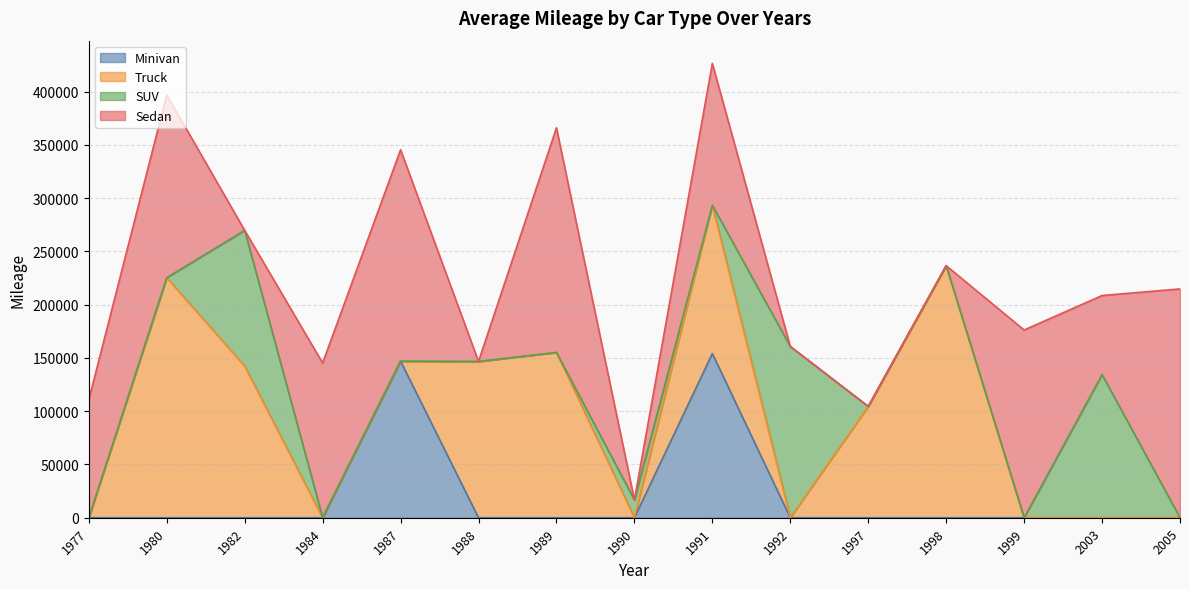

What are all the series names shown in the legend?

Minivan, Truck, SUV, Sedan